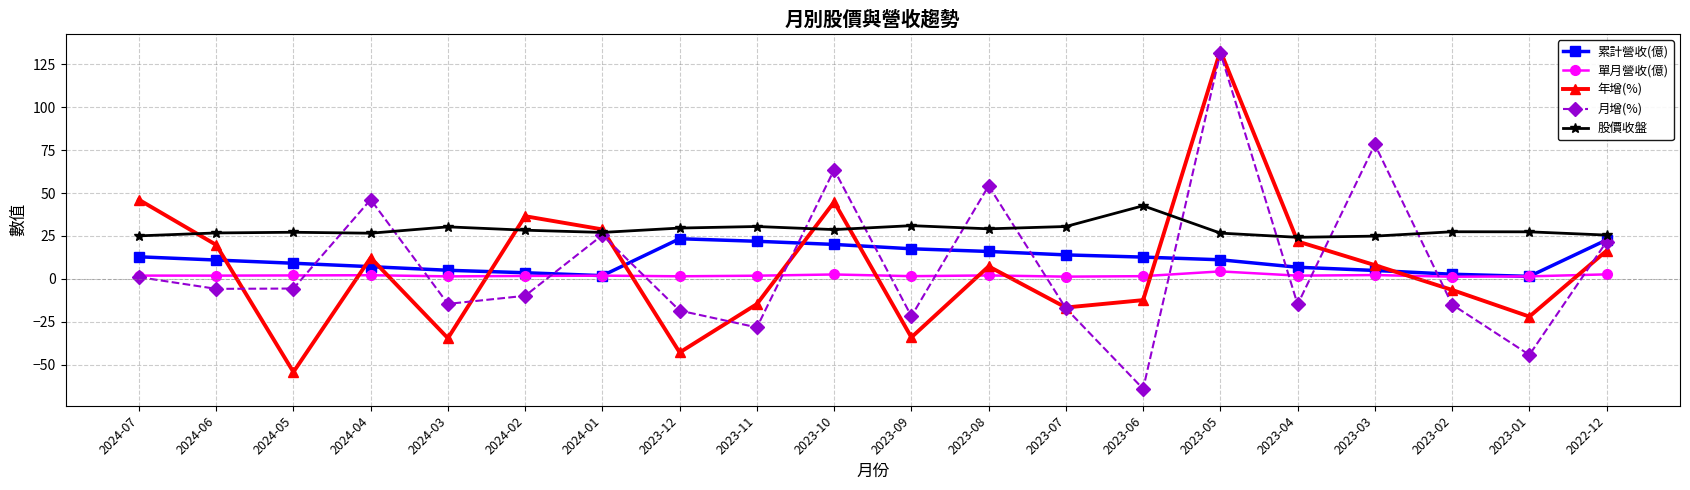

How many negative values does the 年增(%) series have?

9